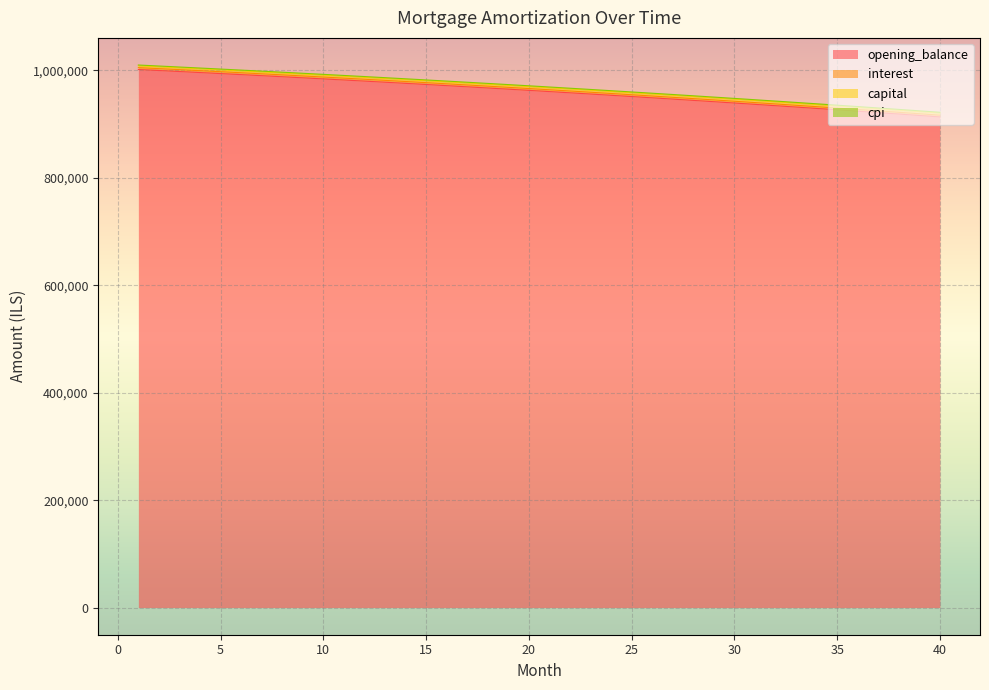

What is the maximum value for opening_balance?

1001500.0